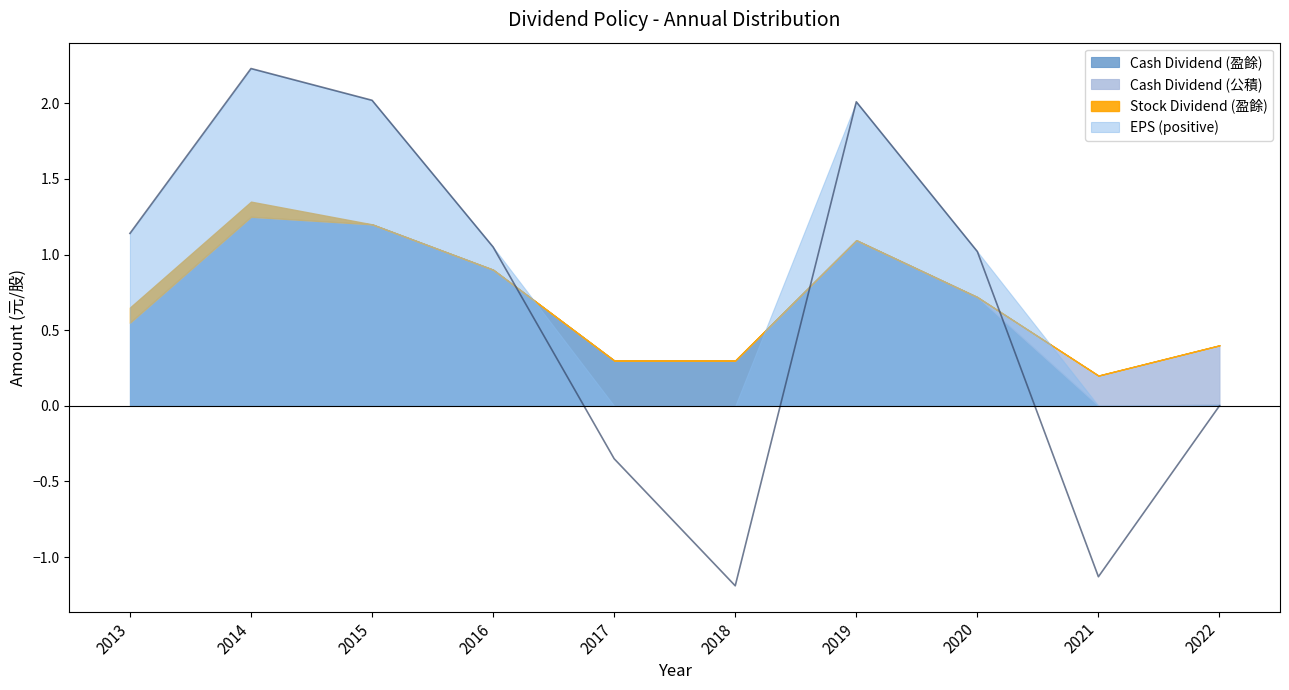

At which category is the sum across all series the highest?

2014